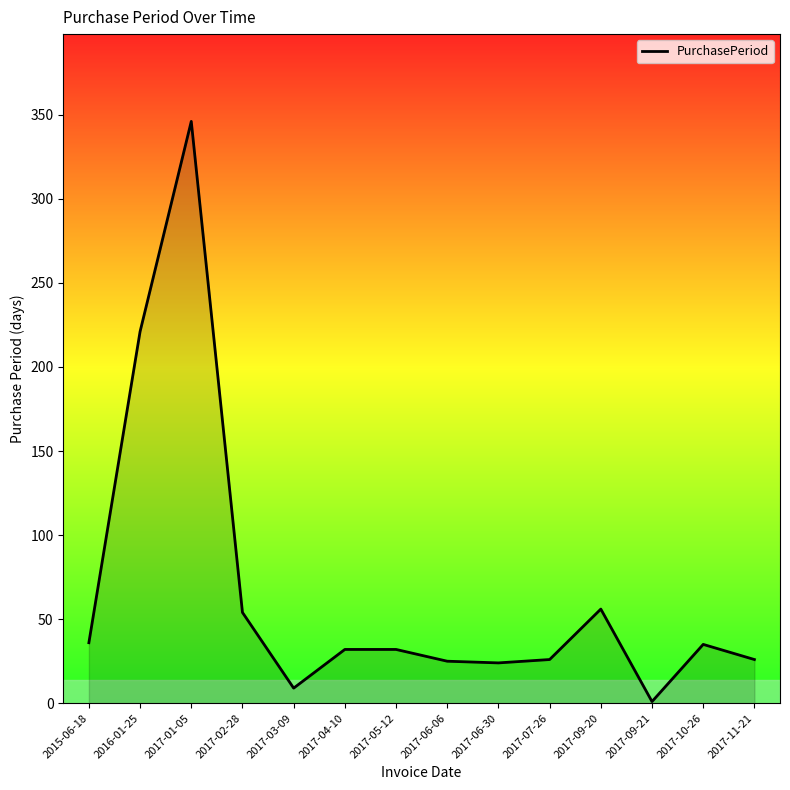

Read the value at 2015-06-18.

36